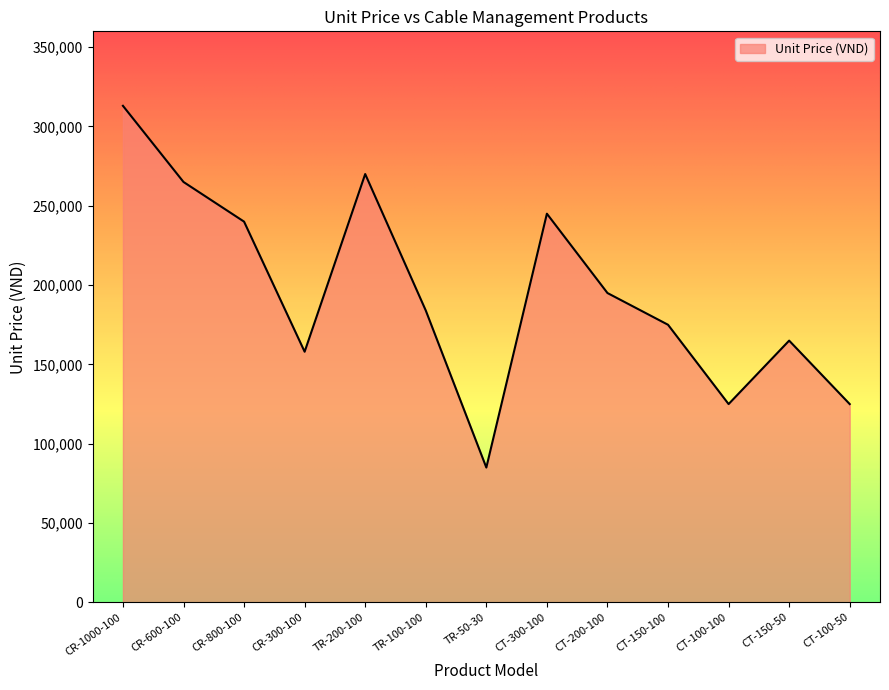

What is the ratio of the value at CT-150-50 to the value at TR-200-100?

0.6